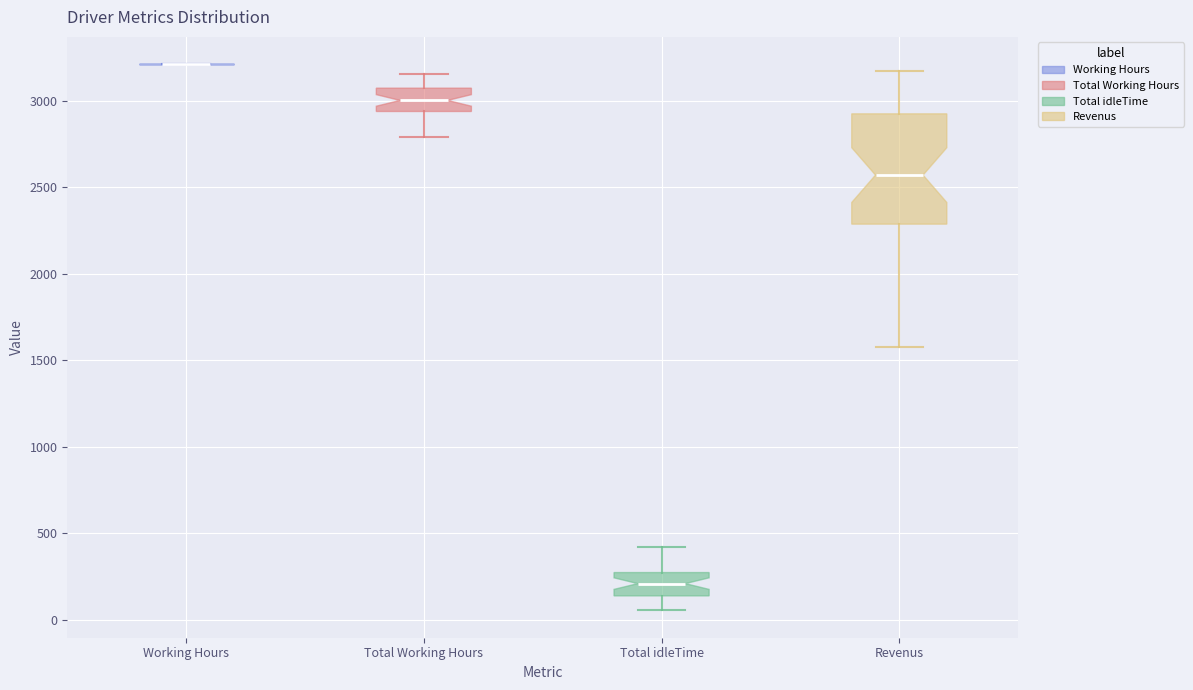

Where does the lower whisker of the box for Revenus end on the y-axis? The values are not printed on the chart, so give them approximately, as read against the axis.

1600